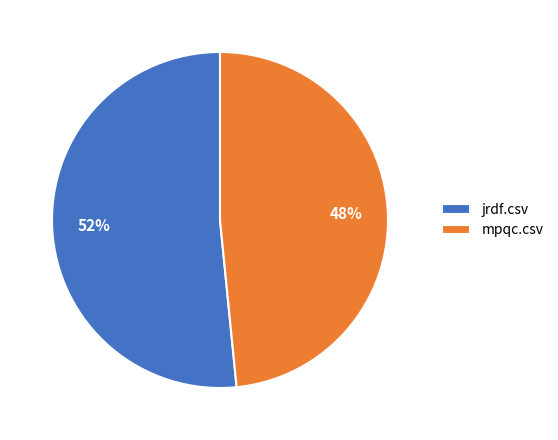

How many slices are in this pie chart?

2